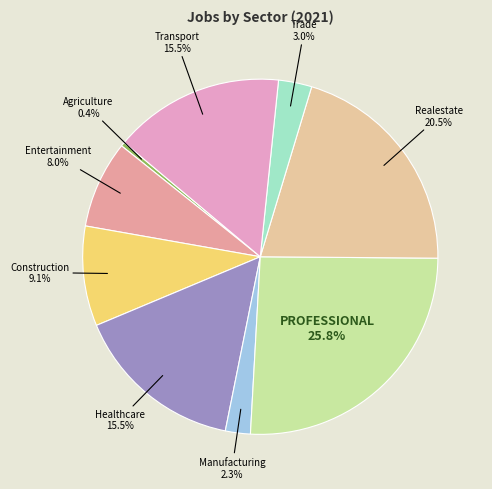

Rank the categories by value from highest to lowest.

JobsProfessional, JobsRealestate, JobsHealthcare, JobsTransport, JobsConstruction, jobsEntertainment, JobsTrade, JobsManufacturing, JobsAgriculture